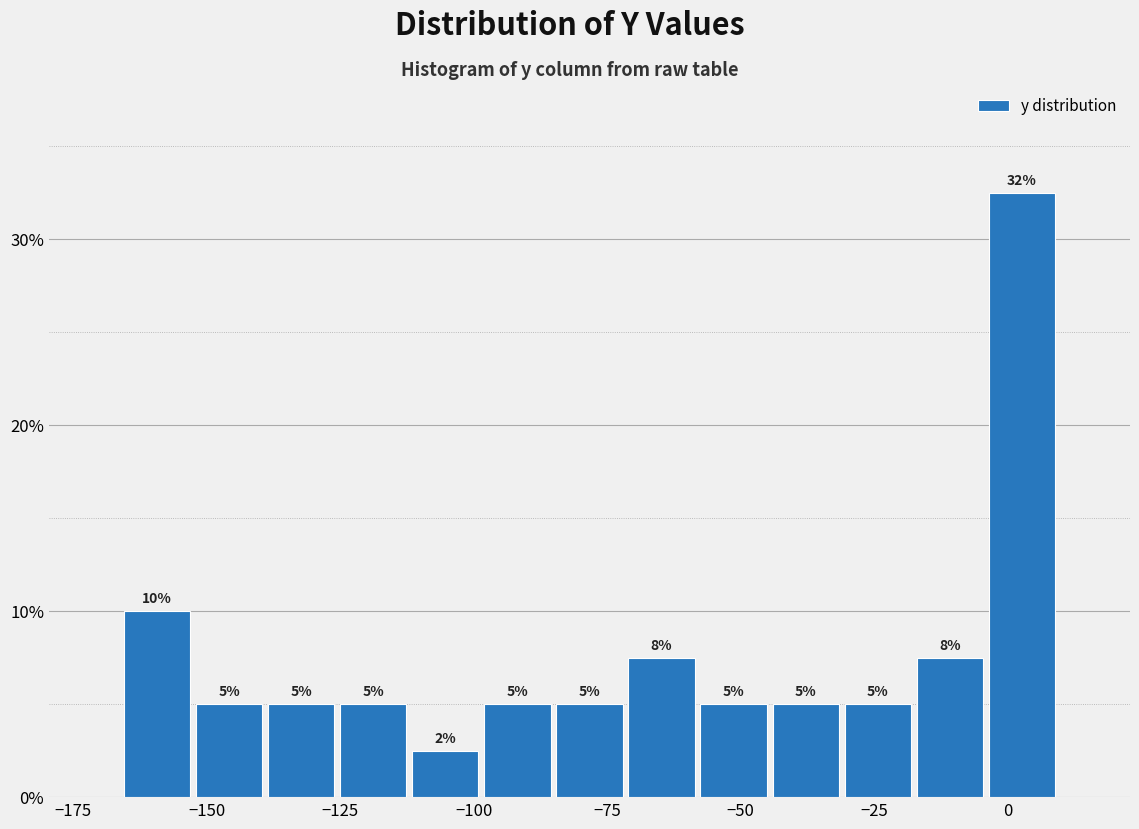

Around what value on the x-axis is the tallest bar? Give the approximate position of its centre, as read against the axis.

5